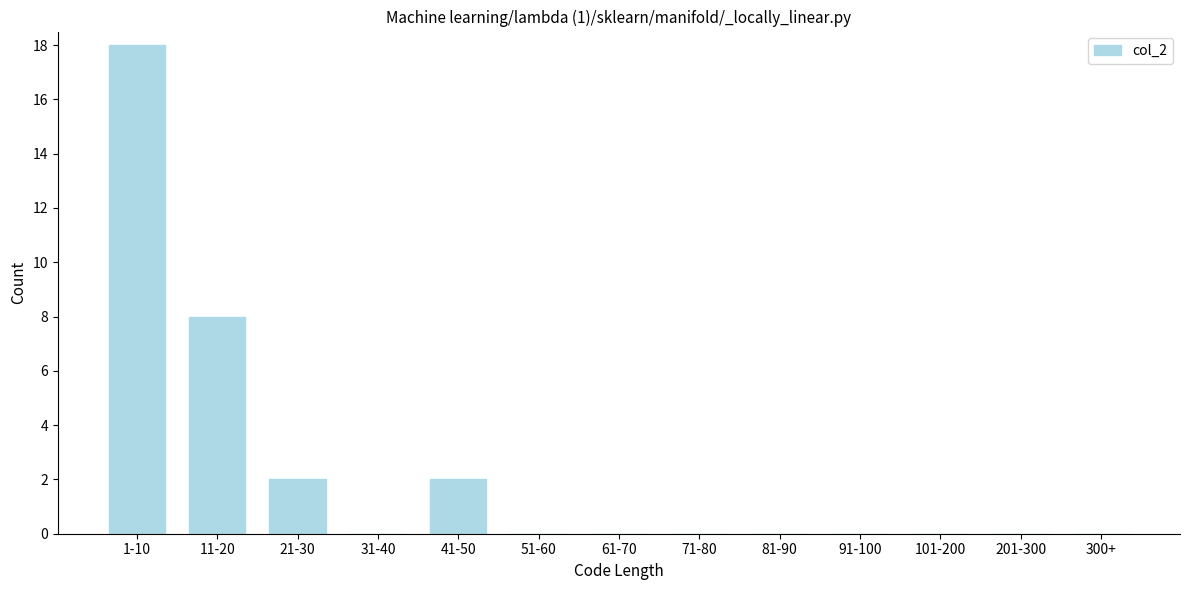

Reading left to right, extract all data points from this chart.

1-10=18	11-20=8	21-30=2	31-40=0	41-50=2	51-60=0	61-70=0	71-80=0	81-90=0	91-100=0	101-200=0	201-300=0	300+=0